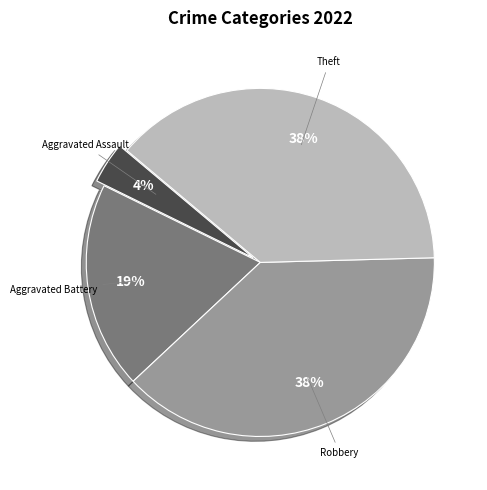

Is there a majority slice in this chart?

No